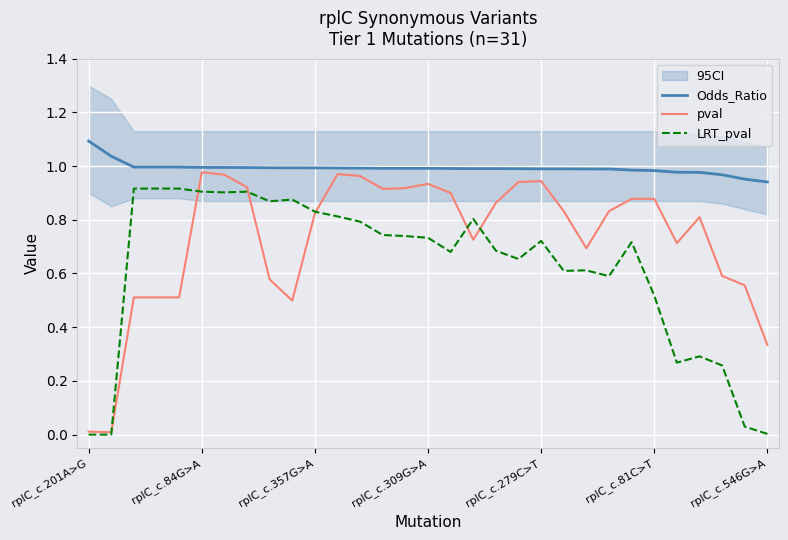

How many lines are shown in the chart?

3